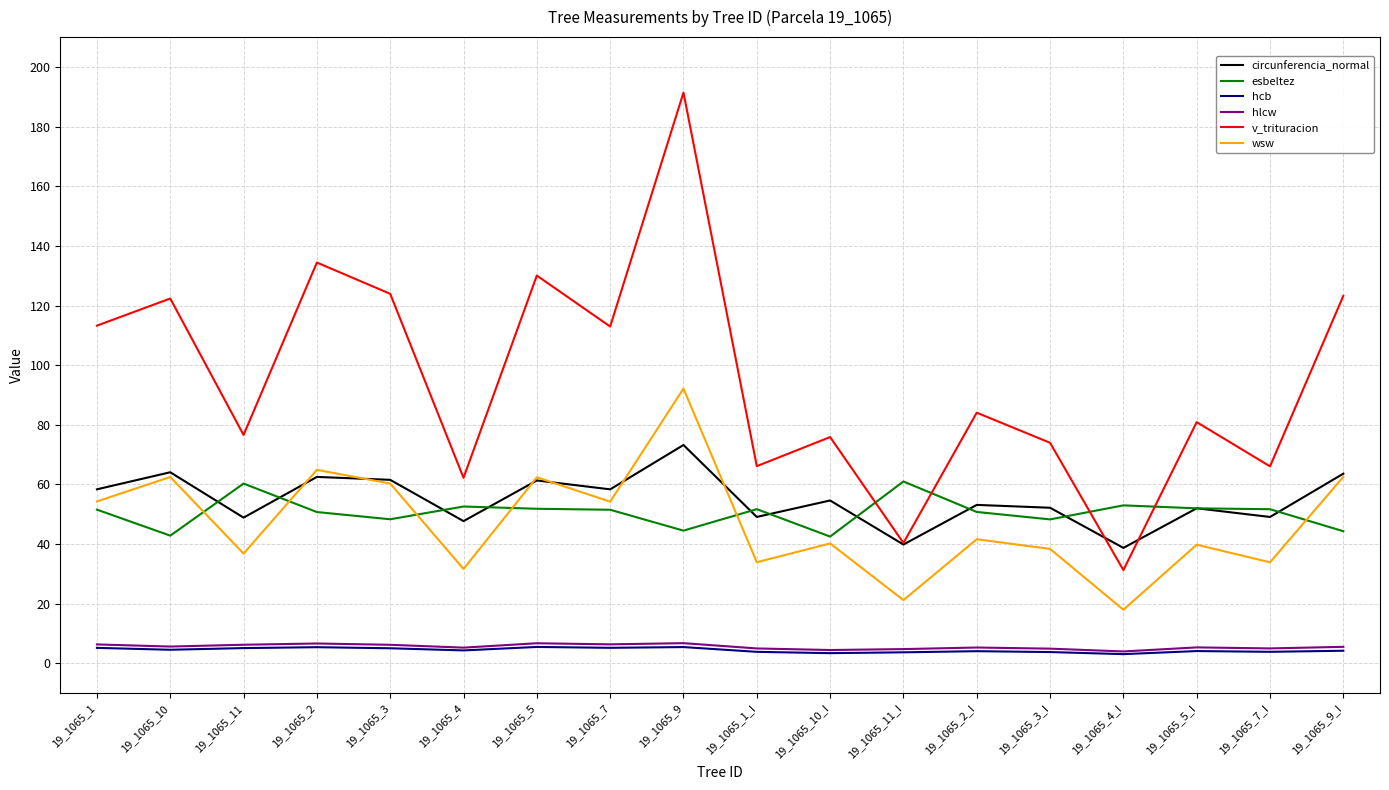

True or false: wsw and hcb cross at least once.

False